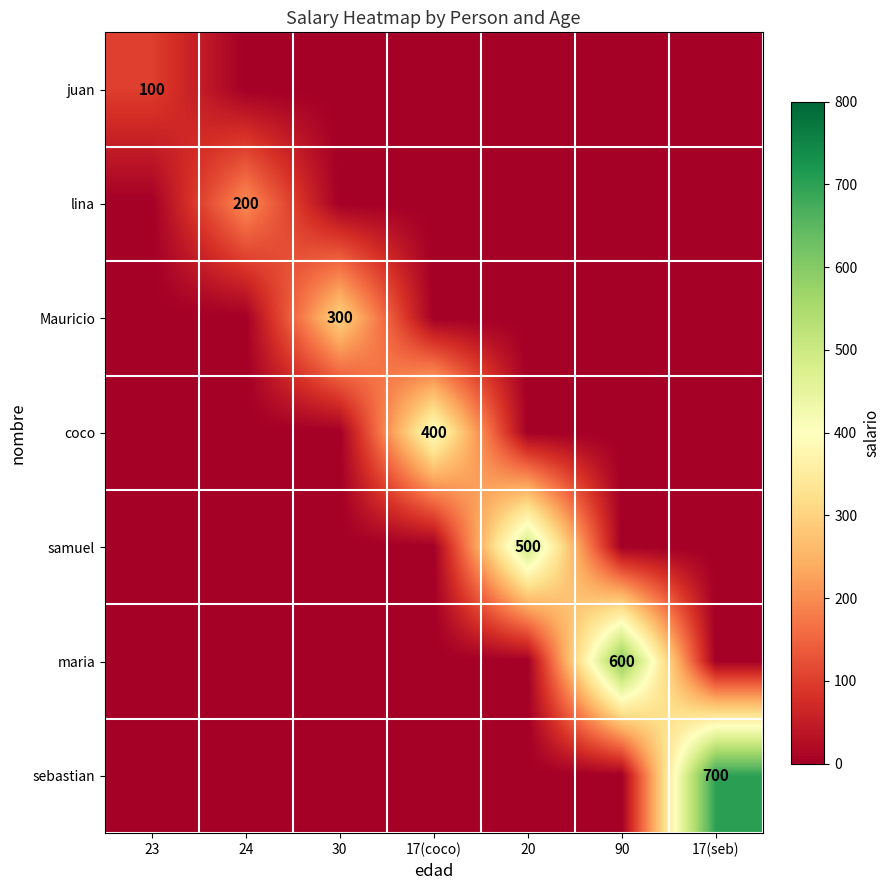

Rank the series by their maximum value, from lowest to highest.

juan, lina, Mauricio, coco, samuel, maria, sebastian